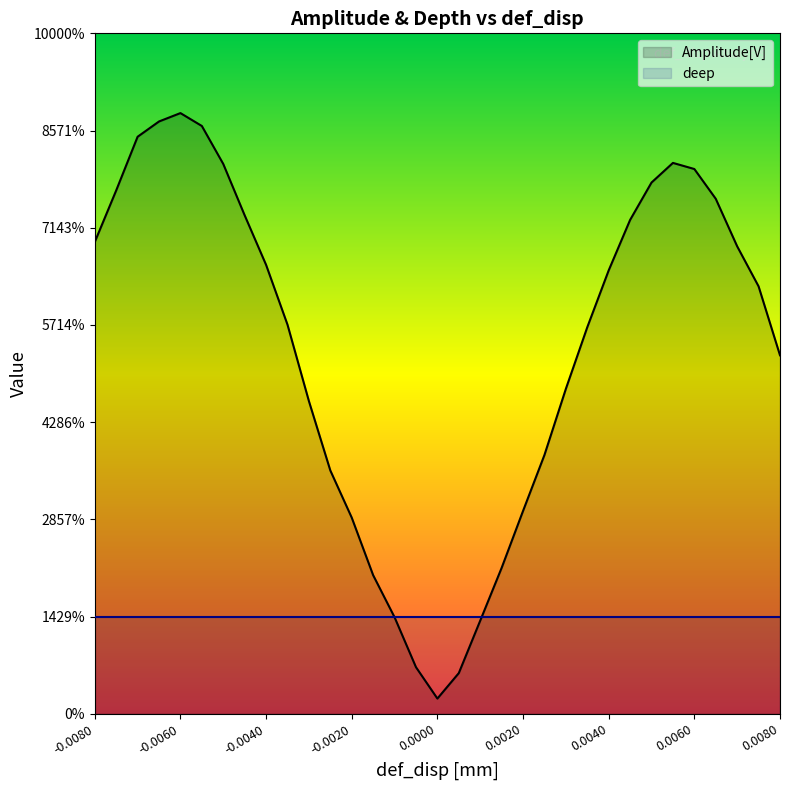

Does the chart display data point markers on the line(s)?

No